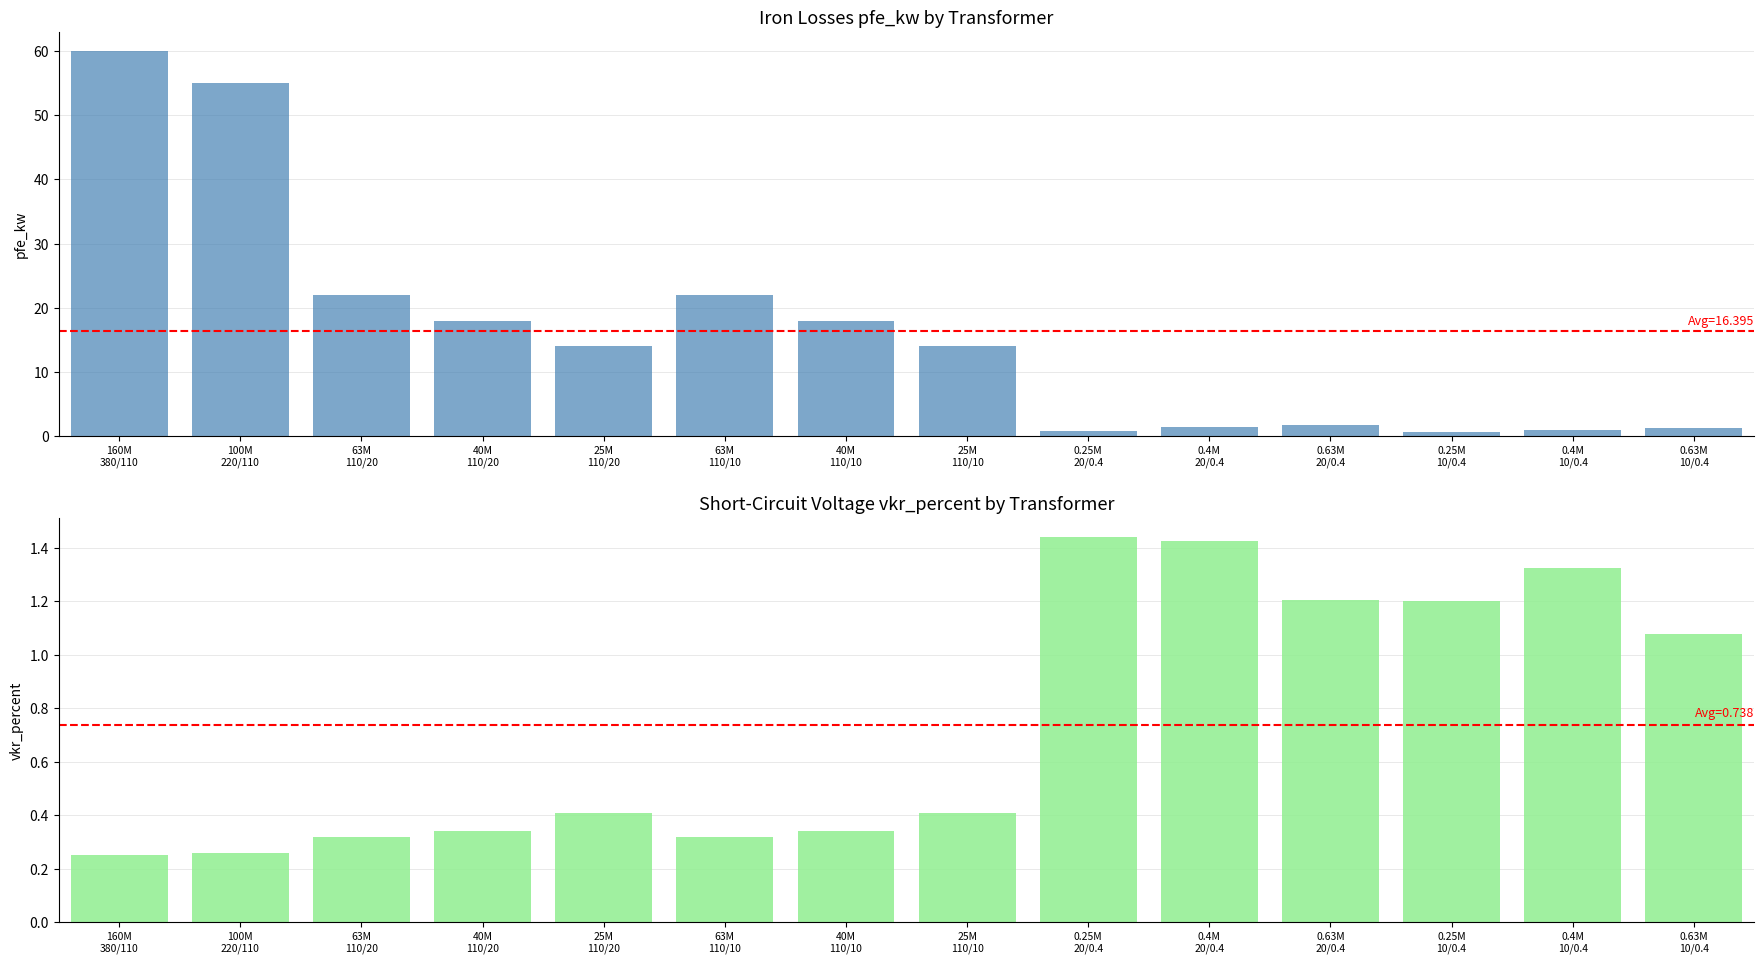

What is the sum of the pfe_kw values at 0.63M
10/0.4 and 25M
110/10?

15.2